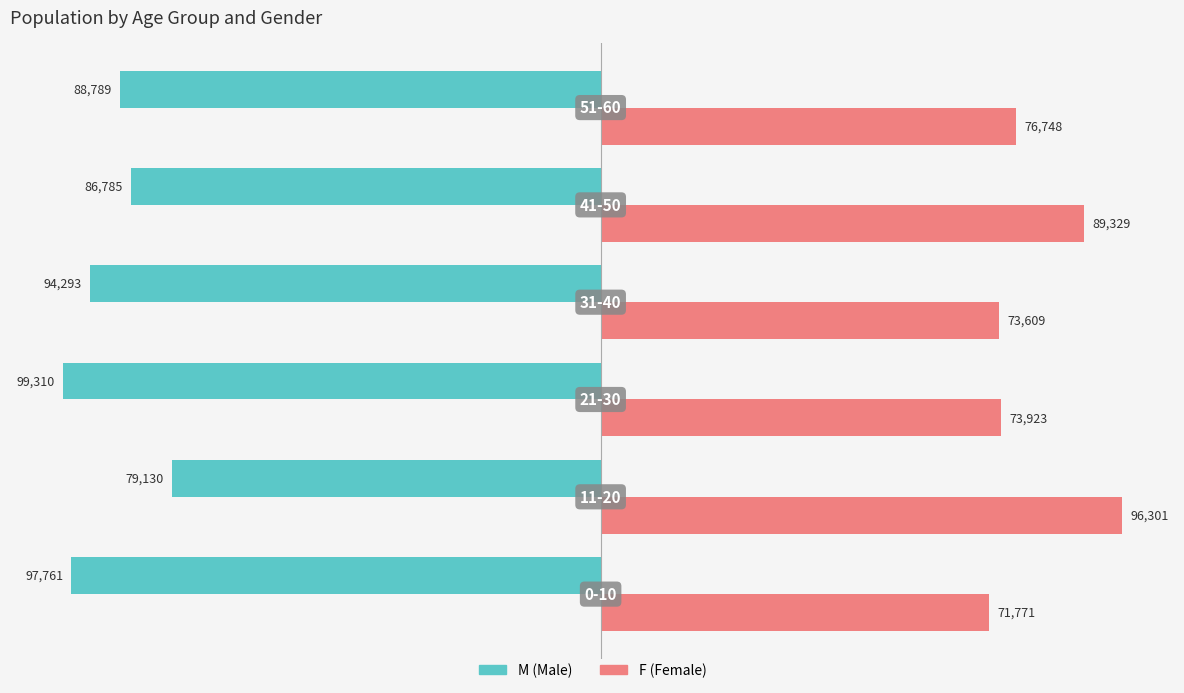

What is the smallest value displayed?

-99310